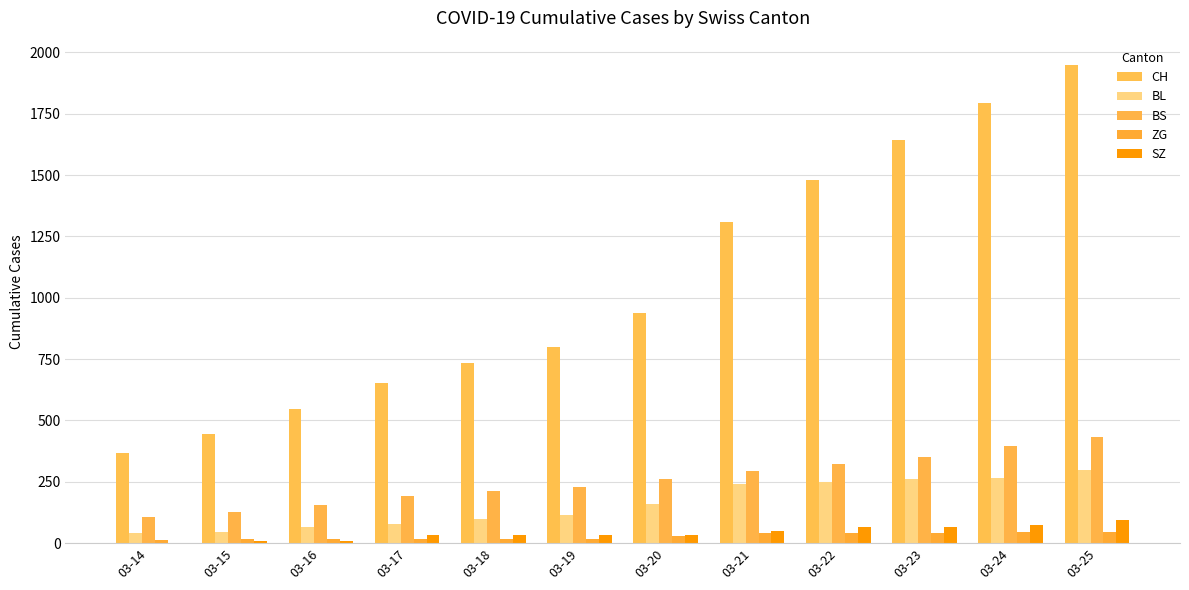

Which series has the widest spread of values?

CH